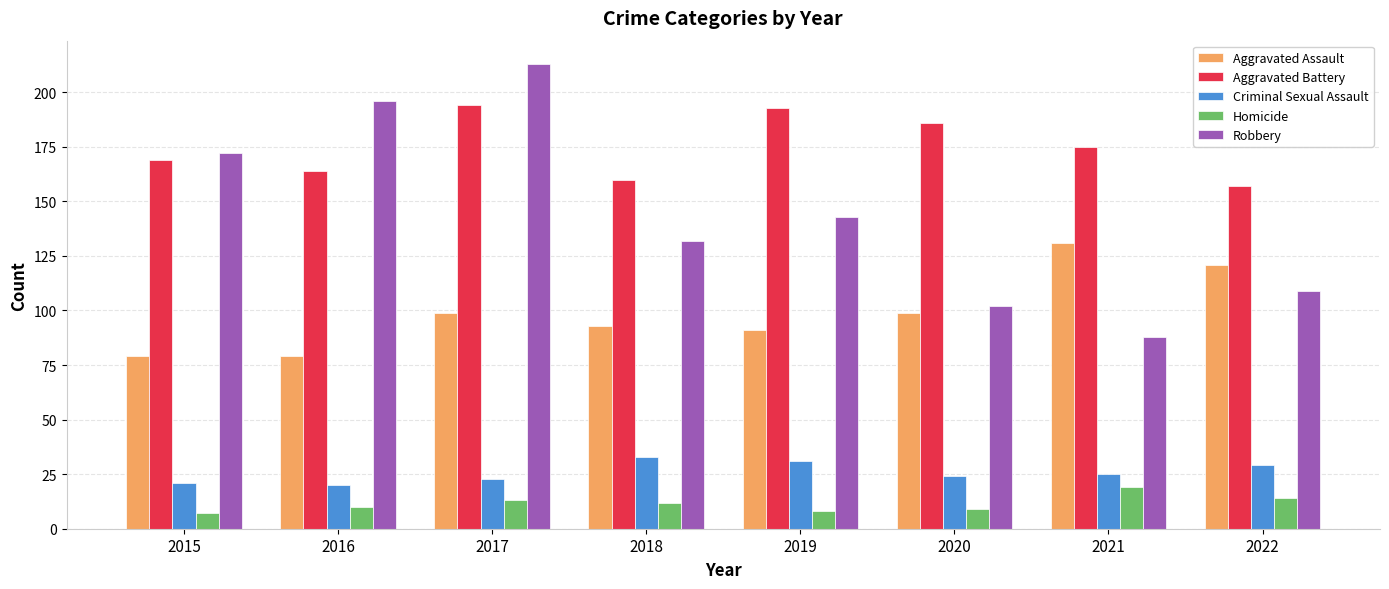

List the series in order of their peak value, highest first.

Robbery, Aggravated Battery, Aggravated Assault, Criminal Sexual Assault, Homicide